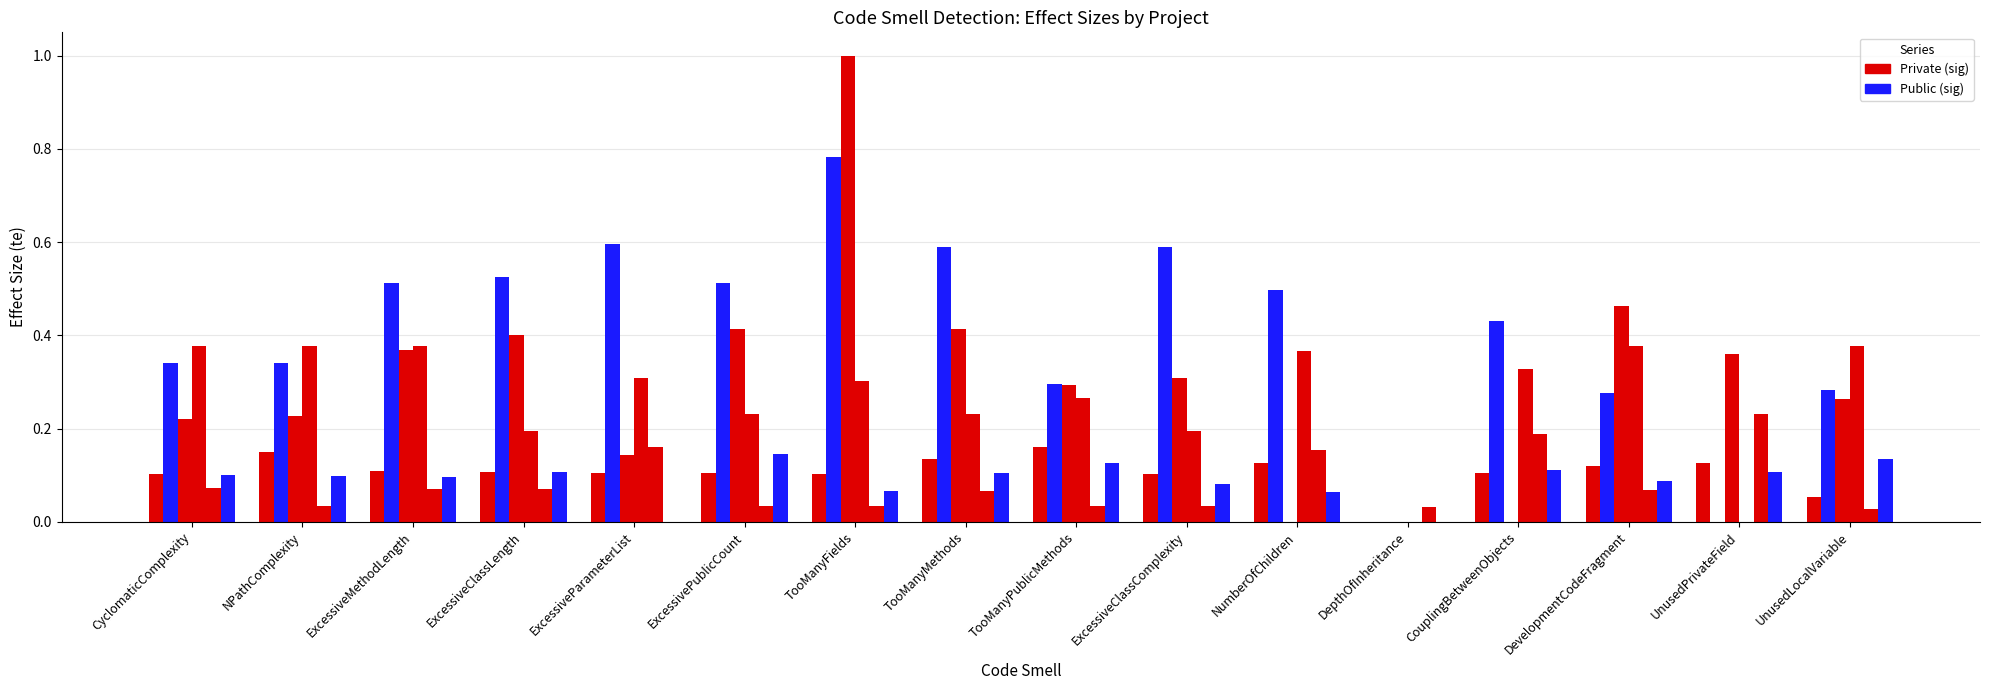

How many groups of bars are there?

16